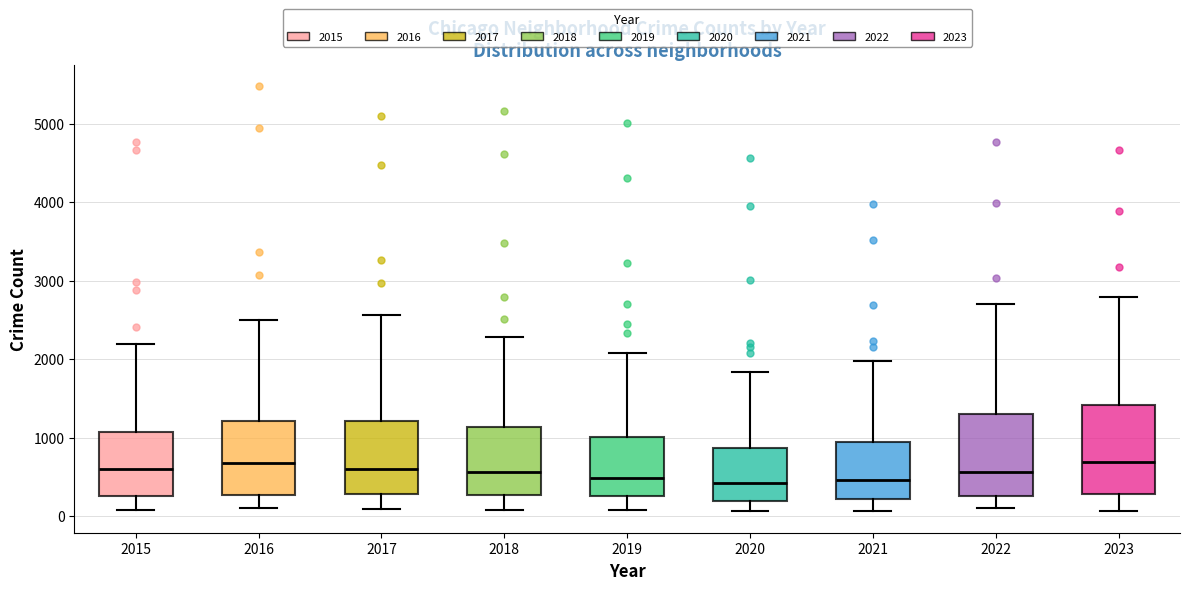

Where is the lower edge of the box at x = 2017 on the y-axis? The values are not printed on the chart, so give them approximately, as read against the axis.

300